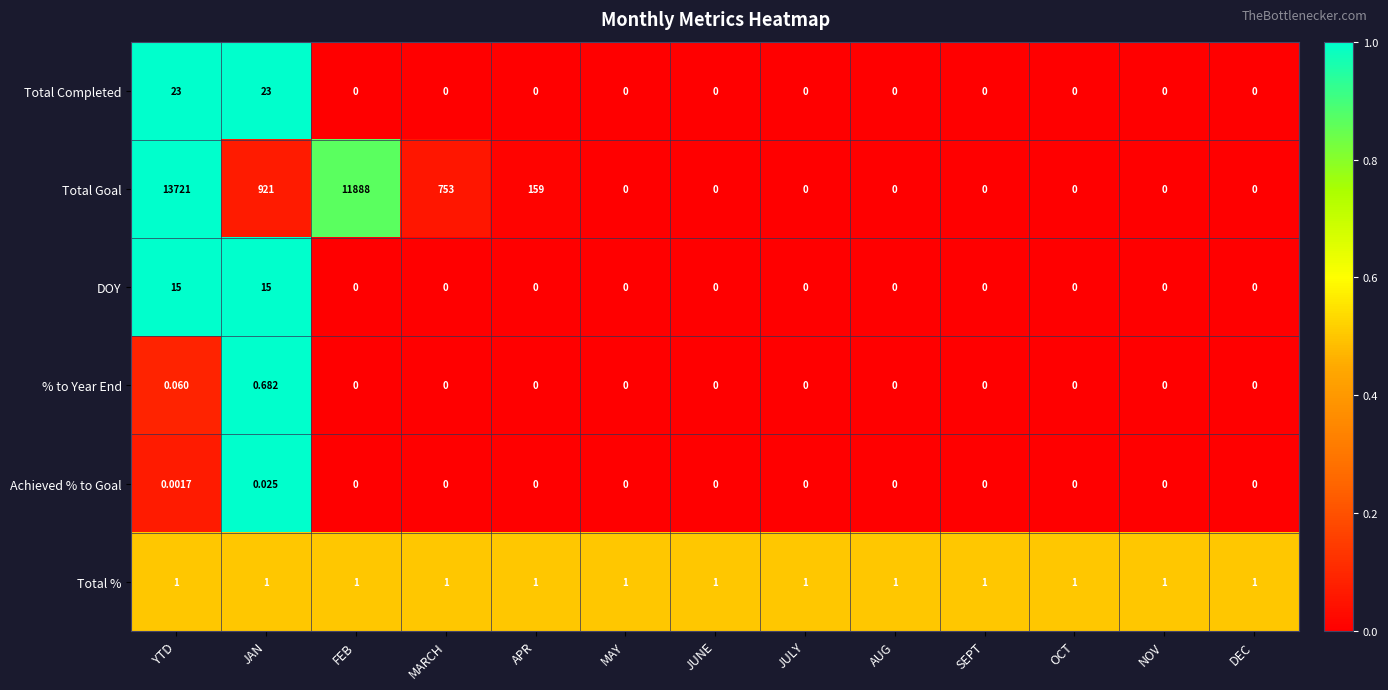

Which series changed the most between APR and MAY?

Total Goal